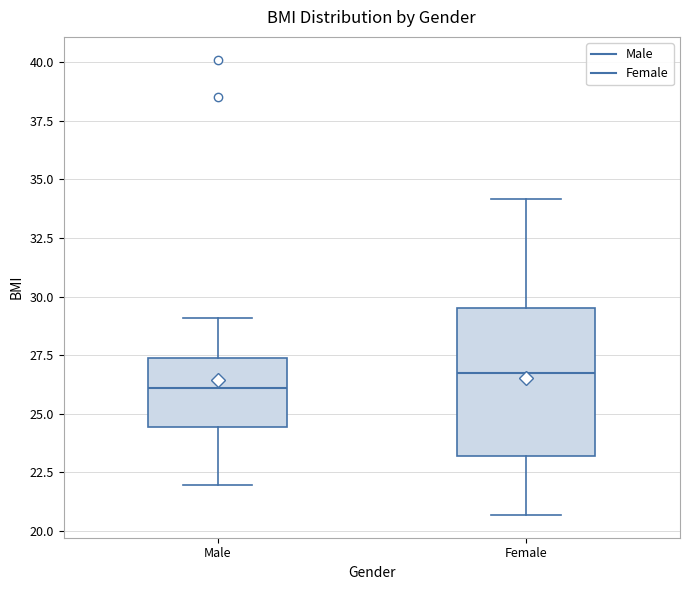

Which box has the highest median line?

Female